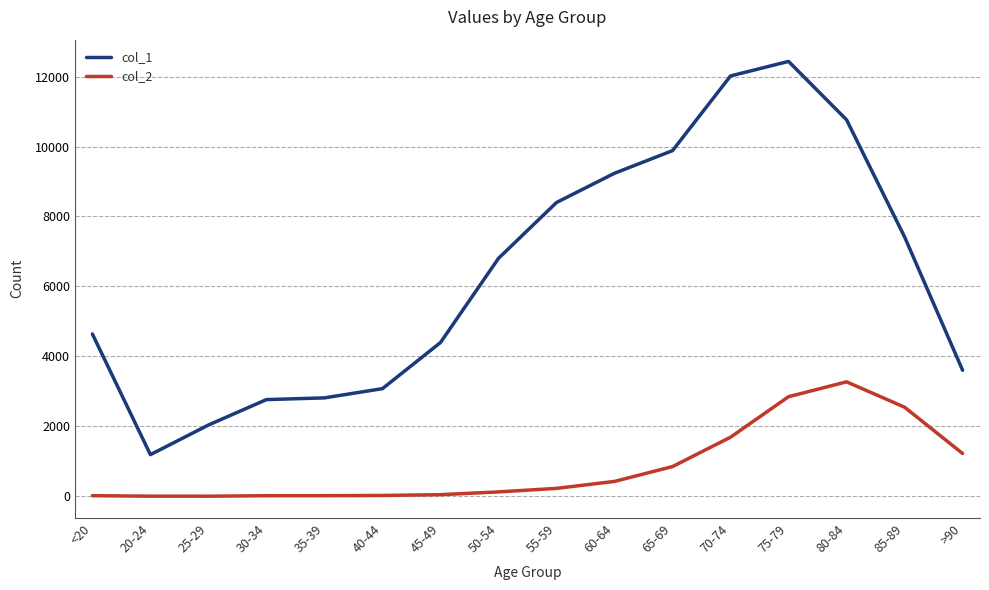

True or false: col_2 and col_1 intersect in this chart.

False